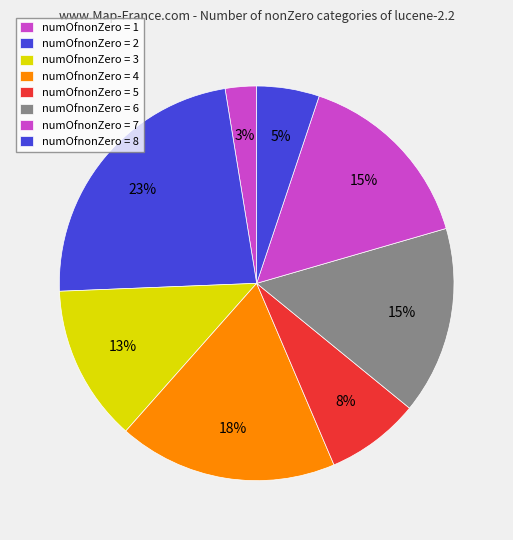

How many segments does this pie chart have?

8